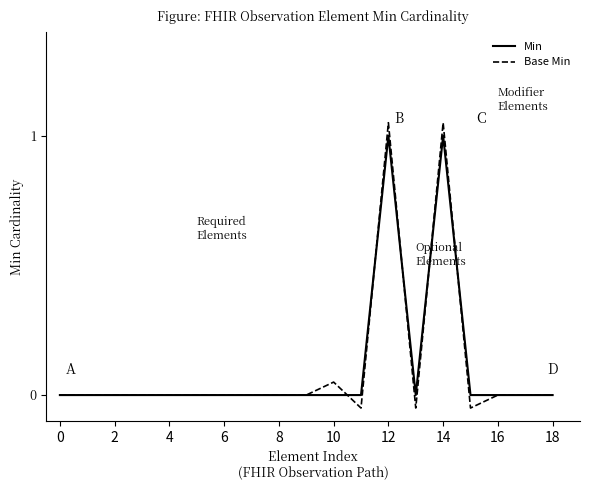

Does the chart have visible grid lines?

No